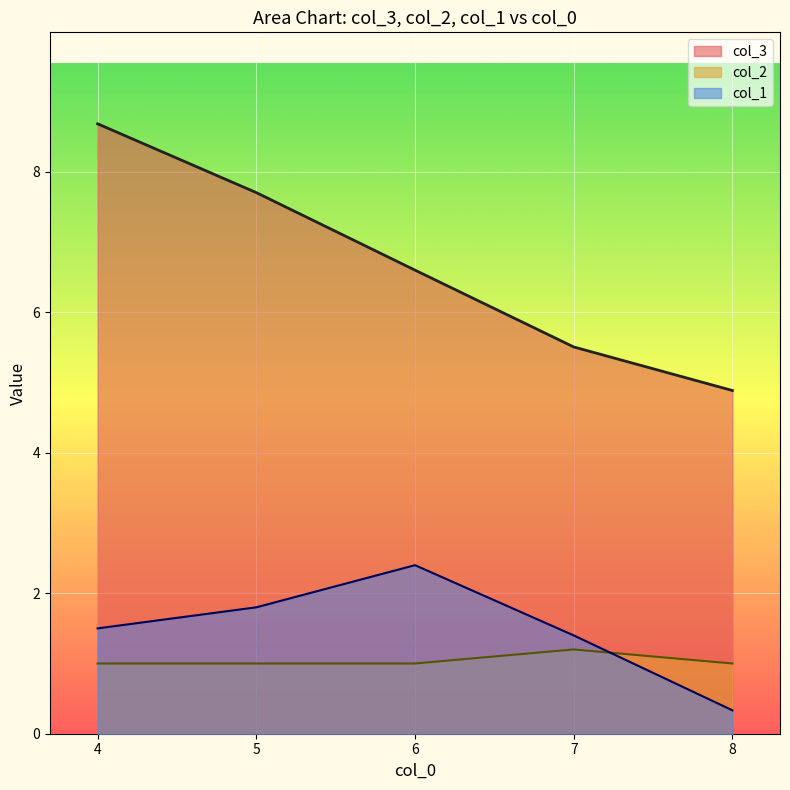

At which category is the sum across all series the highest?

4